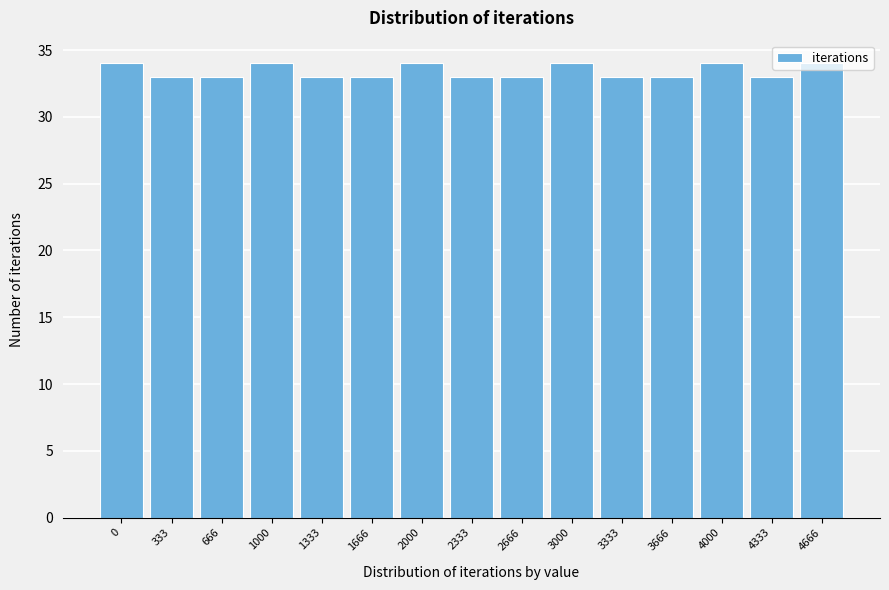

What is the greatest value displayed?

34